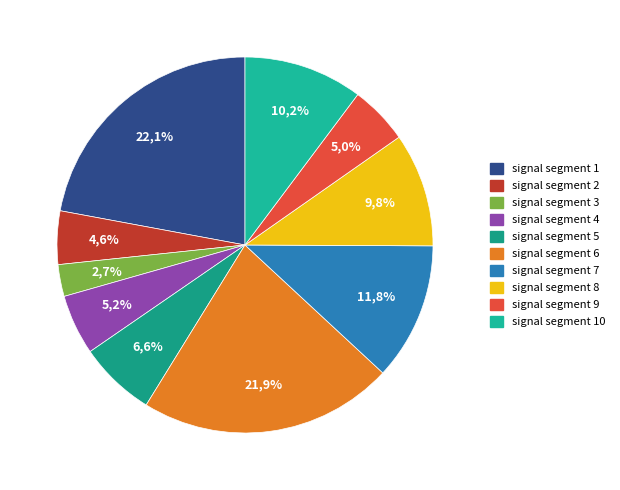

To the nearest percent, what is the average slice percentage?

10%